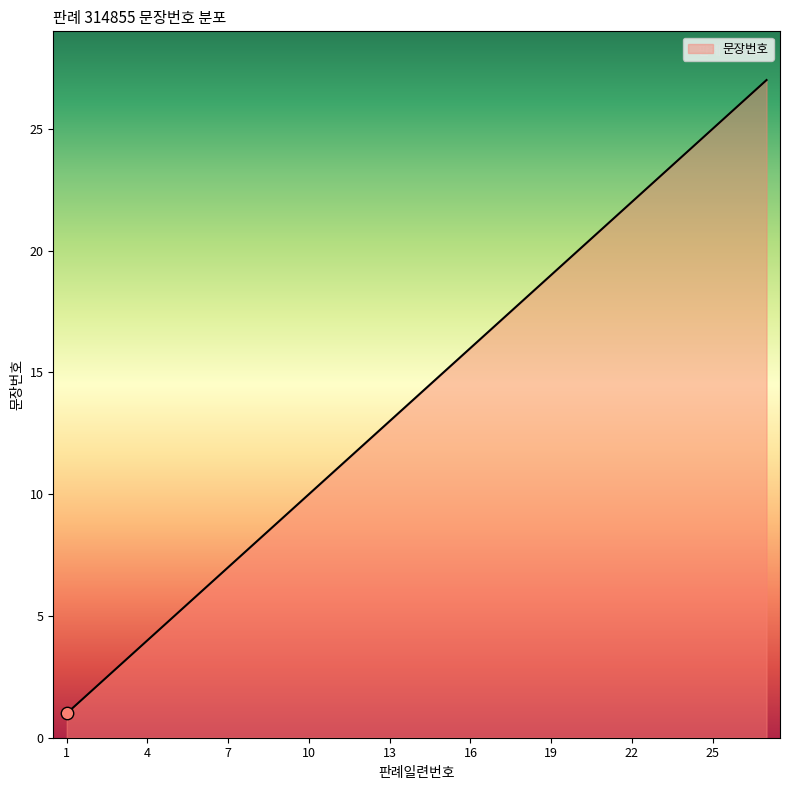

What is the greatest value displayed?

27